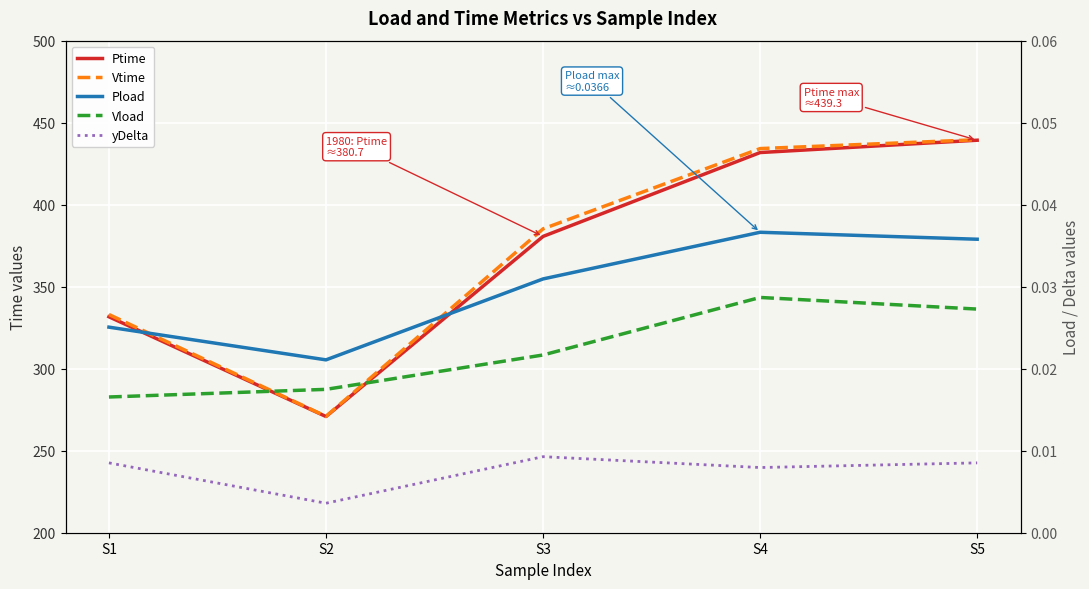

True or false: yDelta and Vload intersect in this chart.

False